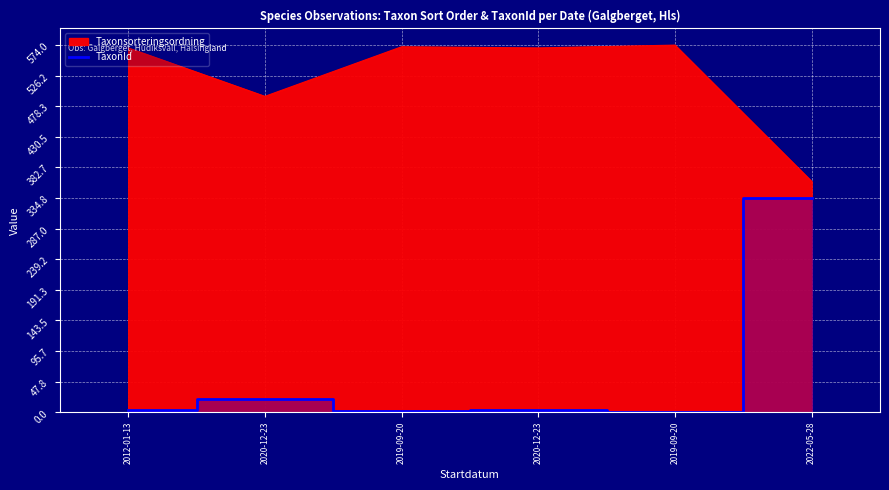

How many interior local valleys (lower than both neighbors) does the data have?

2